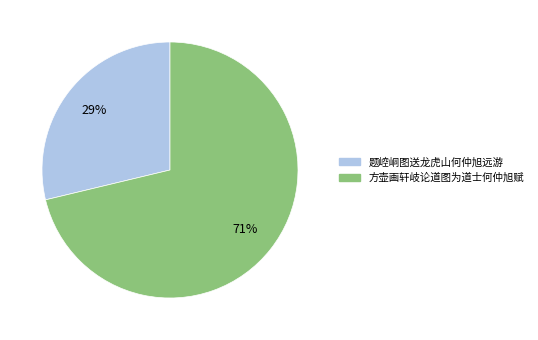

Rank the categories by value from lowest to highest.

题崆峒图送龙虎山何仲旭远游, 方壶画轩岐论道图为道士何仲旭赋